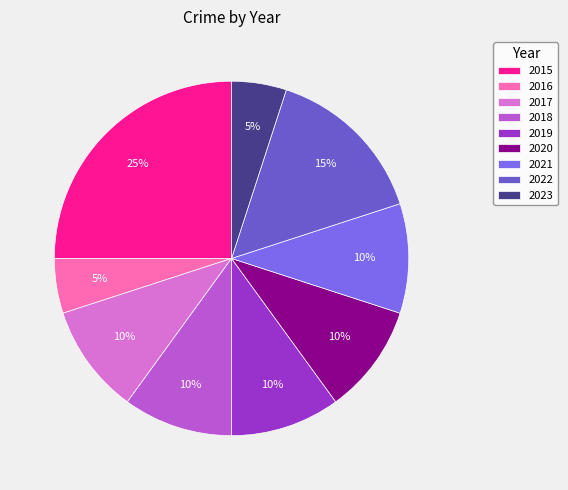

To the nearest percent, what percentage of the pie is 2019?

10%